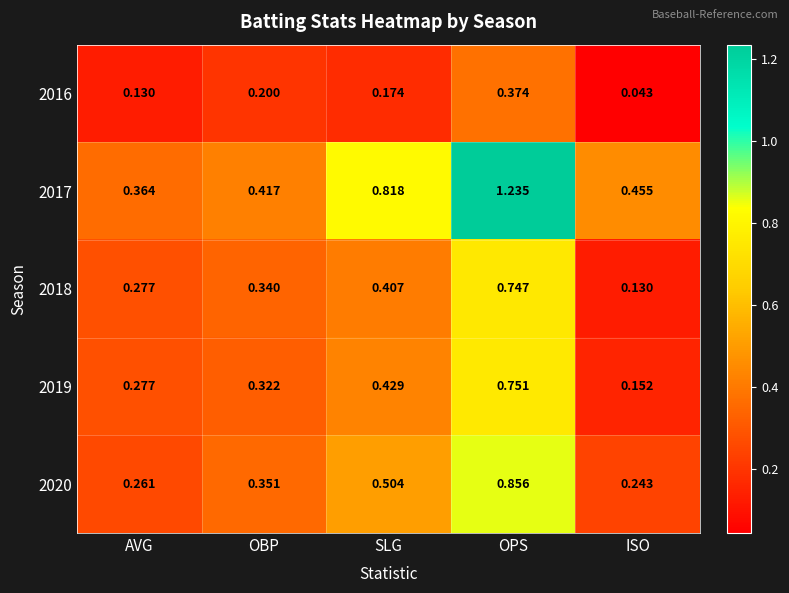

List the series in order of their peak value, lowest first.

2016, 2018, 2019, 2020, 2017